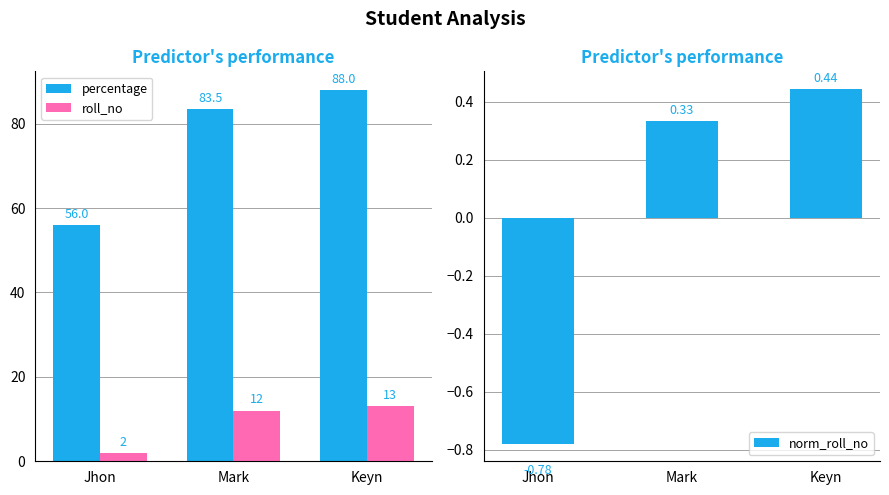

What is the label of the 2nd bar from the right?

Mark